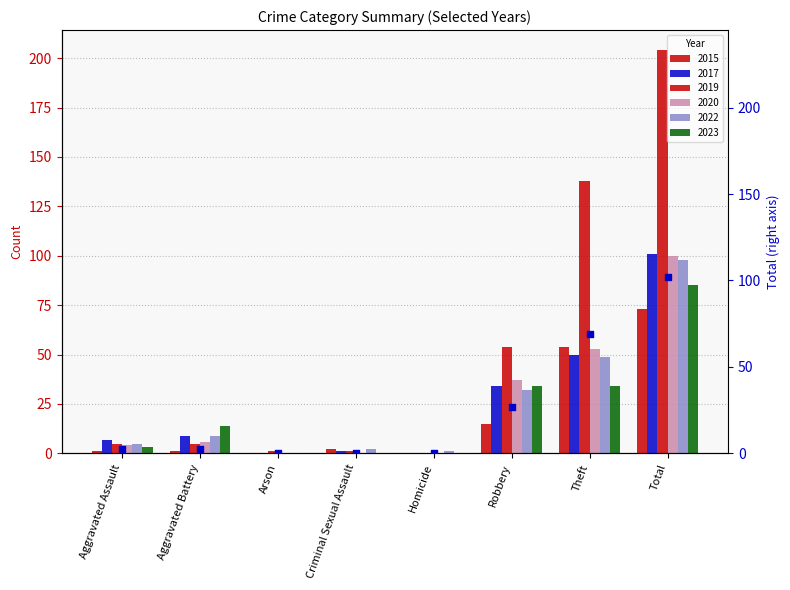

Between Aggravated Assault and Total, which is larger?

Total